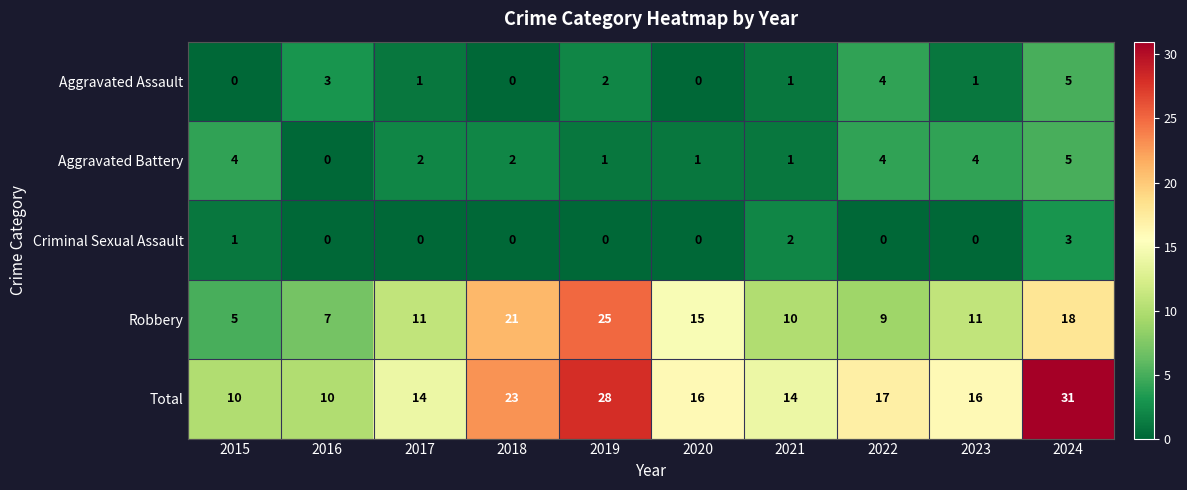

What is the highest value of the Robbery series?

25